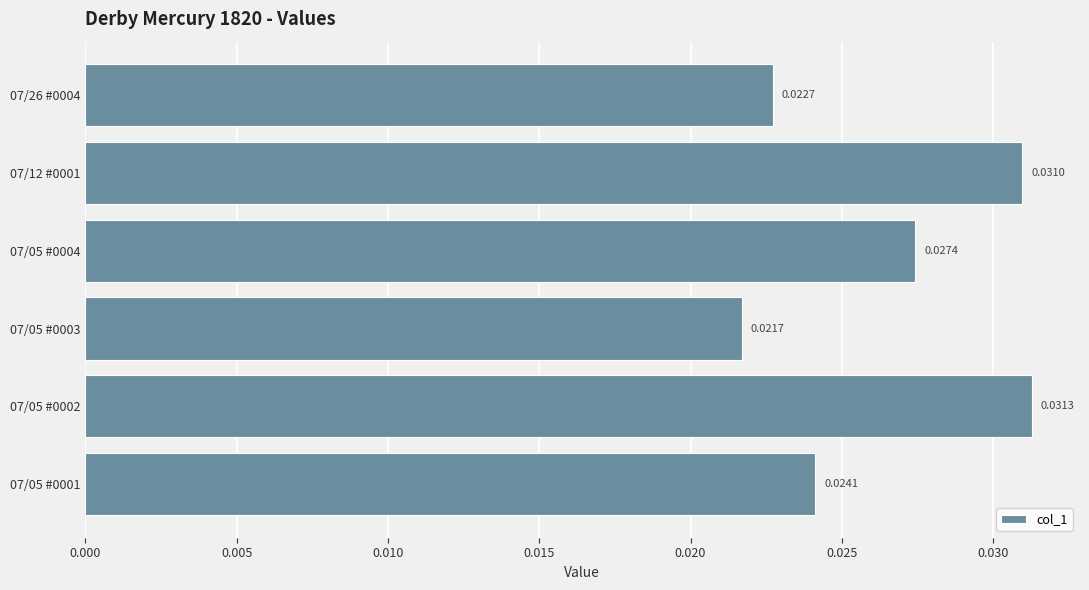

Rank the categories by value from lowest to highest.

07/05 #0003, 07/26 #0004, 07/05 #0001, 07/05 #0004, 07/12 #0001, 07/05 #0002